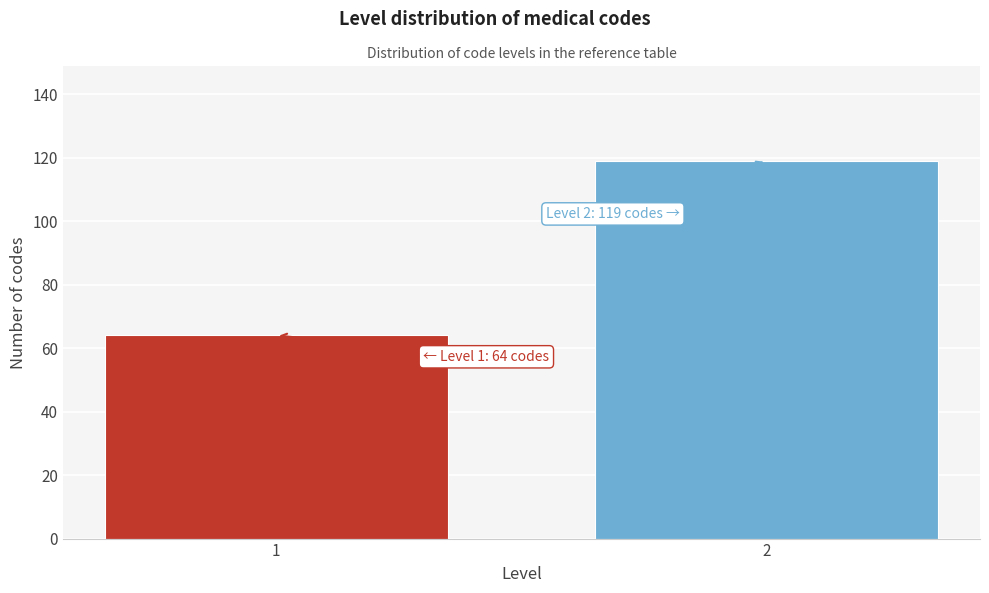

Reading left to right, extract all data points from this chart.

64	119